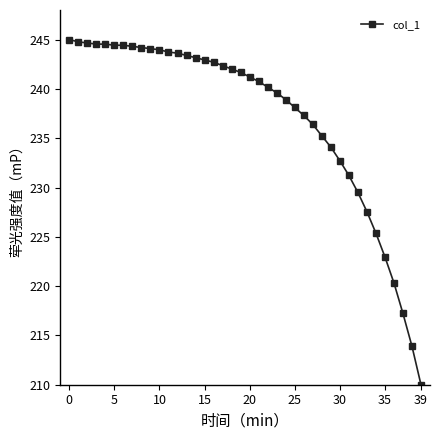

What is the difference between the maximum and minimum values?

35.0